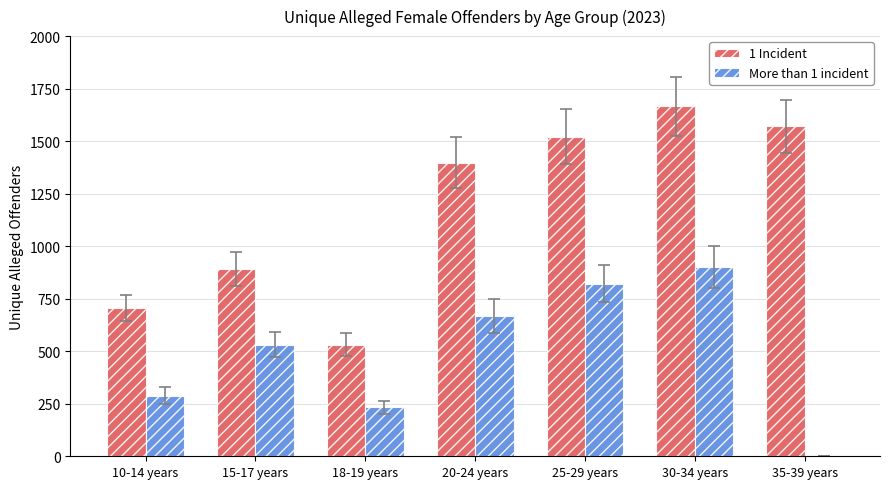

What is the highest value of the More than 1 incident series?

903